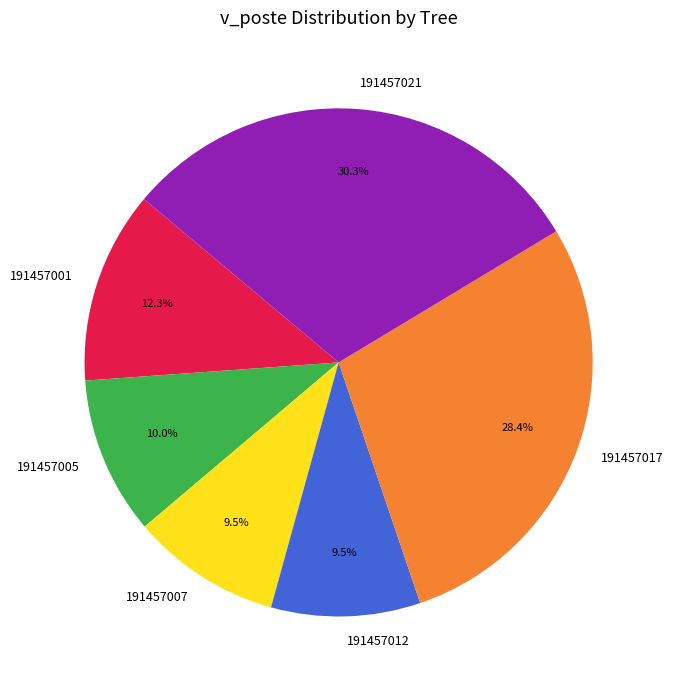

To the nearest percent, what is the difference between the largest and smallest slice percentages?

21%